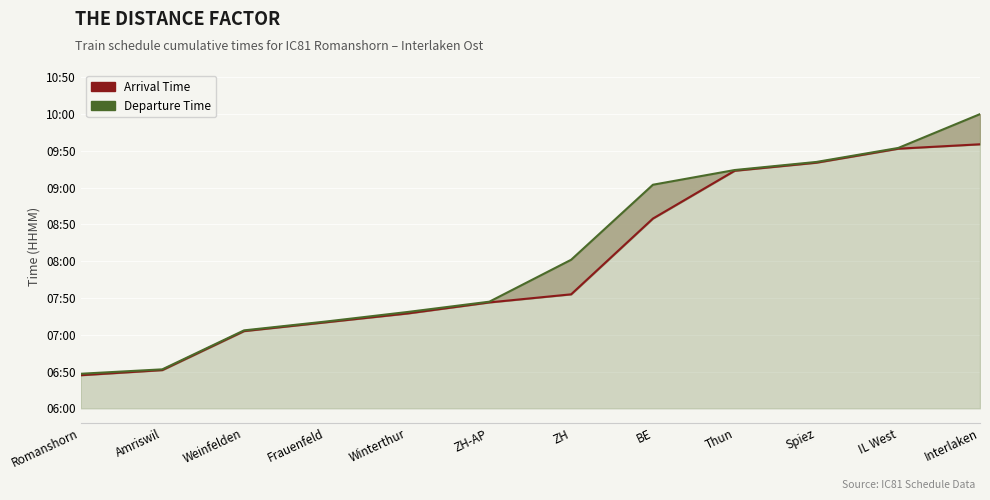

List the series in order of their overall mean, highest first.

Departure Time, Arrival Time